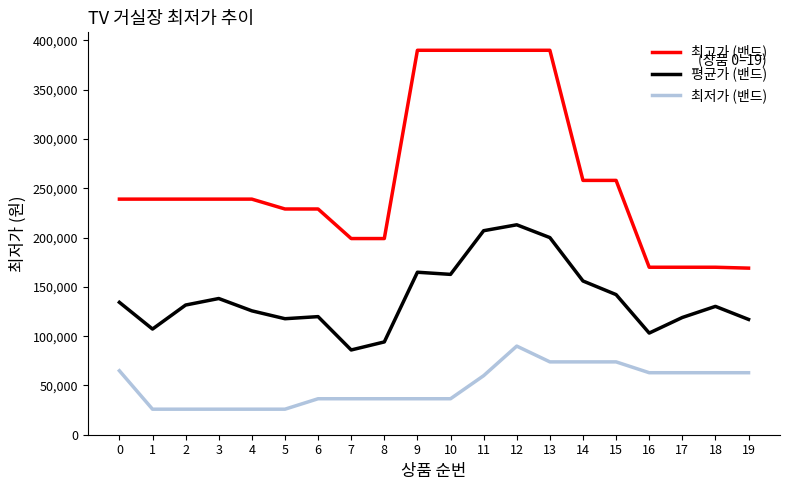

At which category is the sum across all series the highest?

12